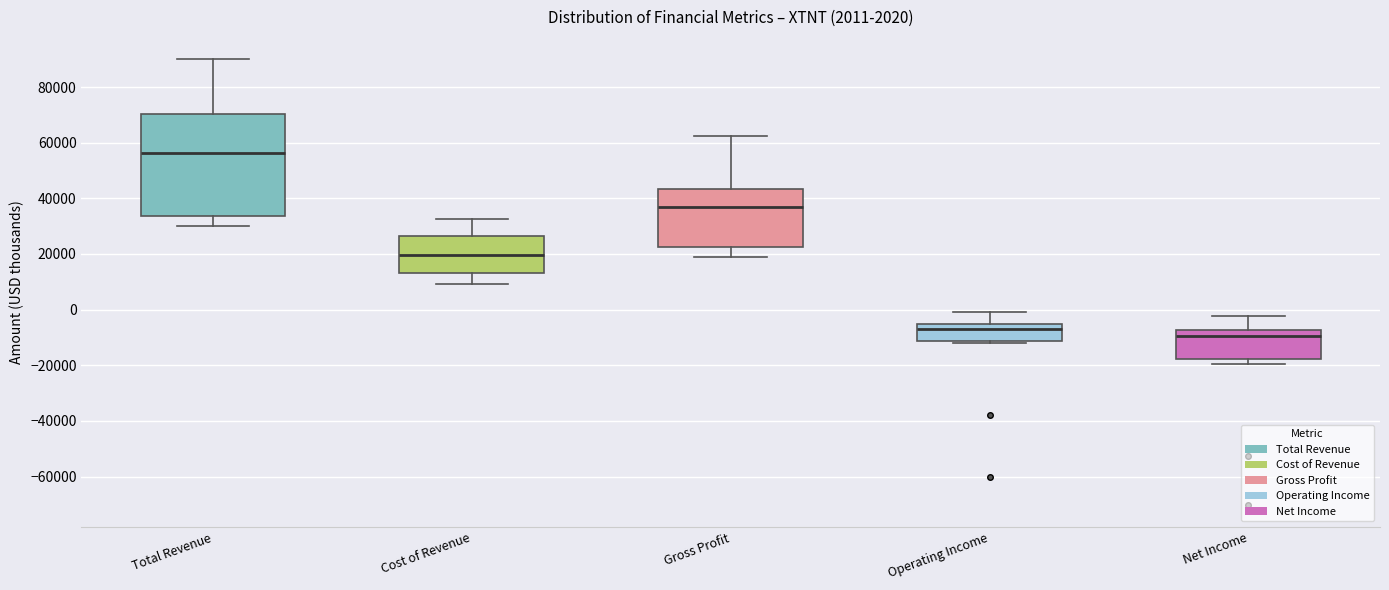

Which box has the highest median line?

Total Revenue